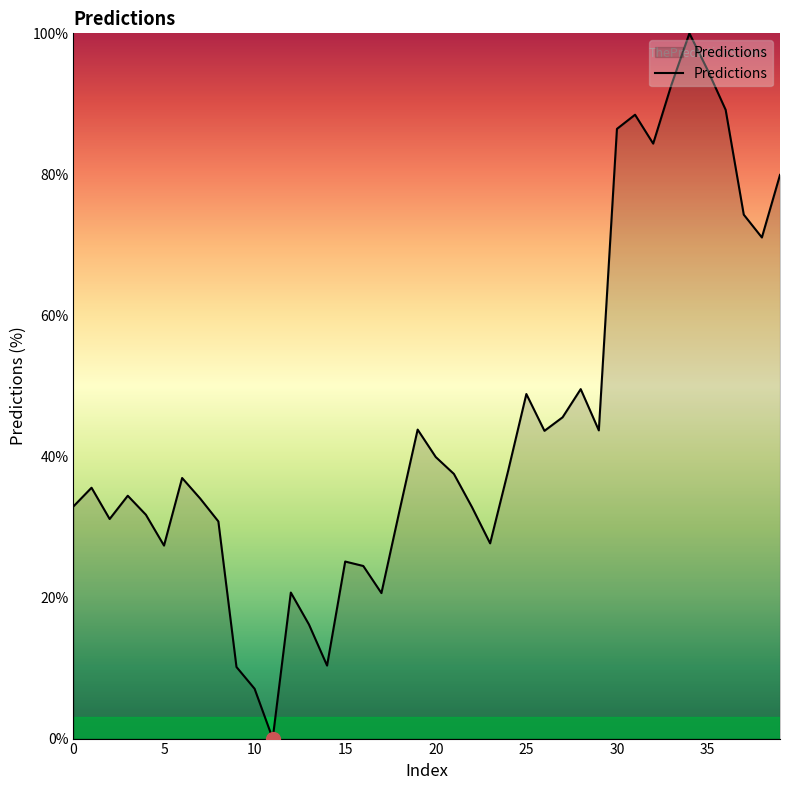

What is the difference between the second highest and minimum values?

94.8